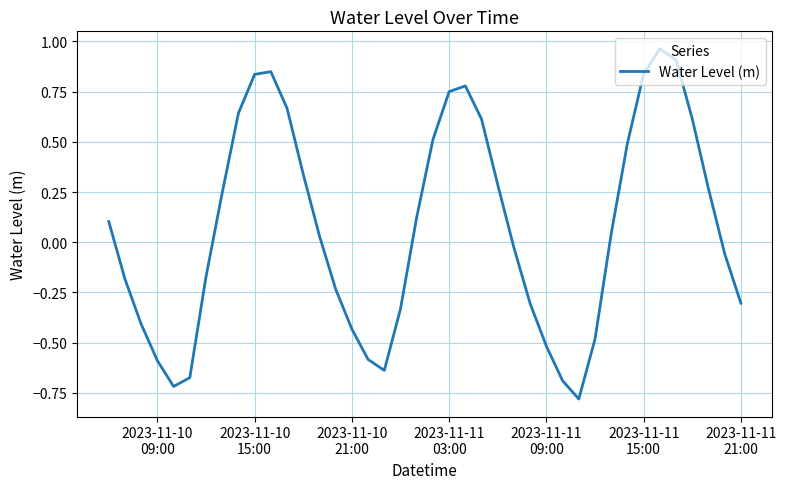

What is the difference between the maximum and minimum values?

1.7